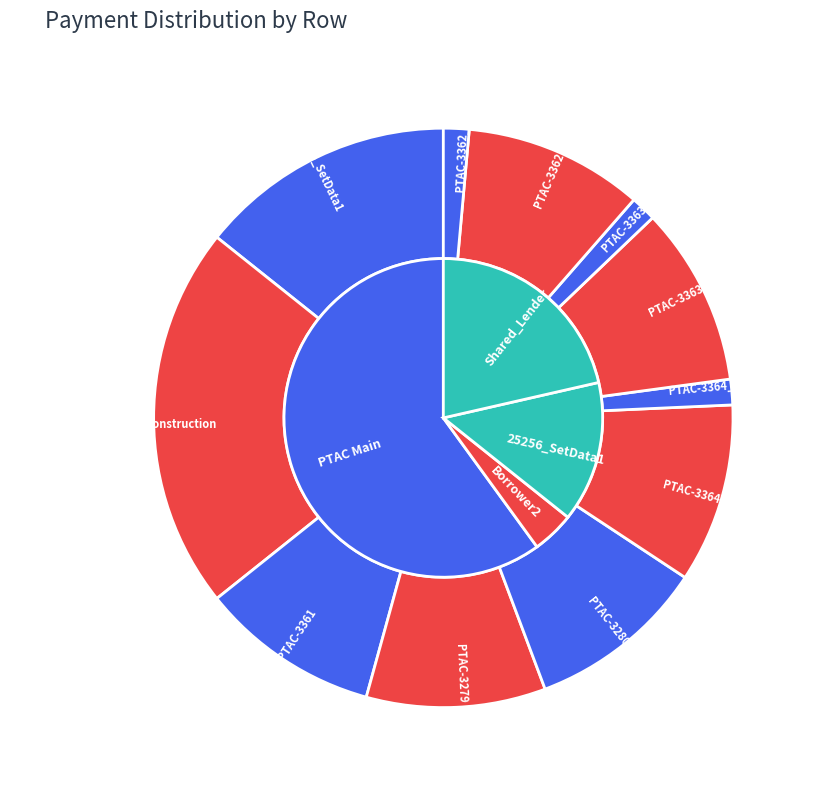

Which has a higher value, PTAC-3280 or Shared_LenderCreditForConstruction?

Shared_LenderCreditForConstruction